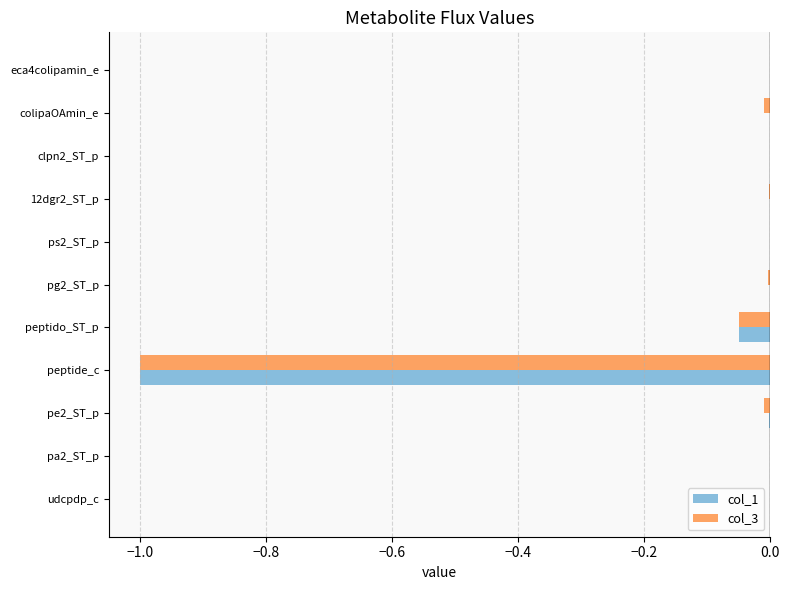

Is it true that col_3 equals -0.0 at pa2_ST_p?

True